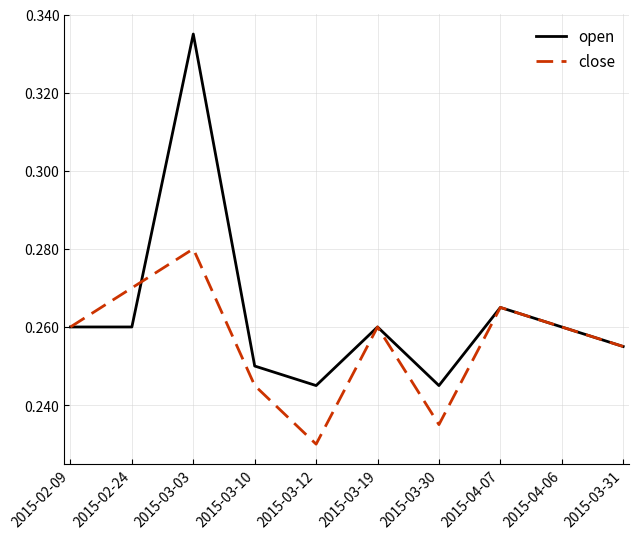

True or false: close has a value of 0.4 at 2015-03-03.

False